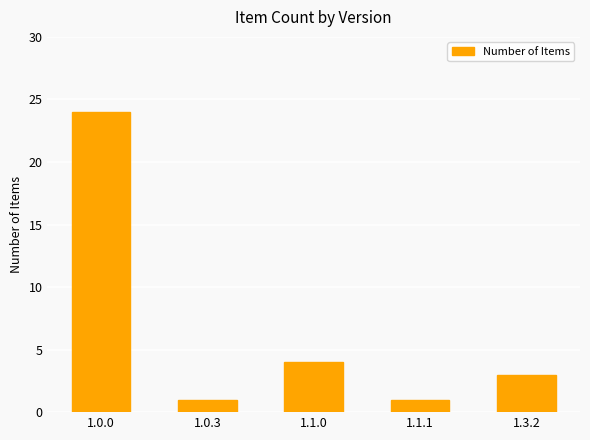

What is the value of the 3rd bar from the left?

4